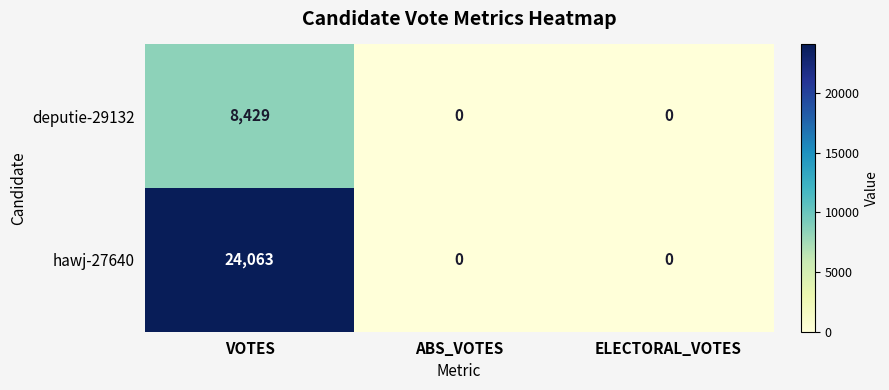

List the series in order of their peak value, highest first.

hawj-27640, deputie-29132